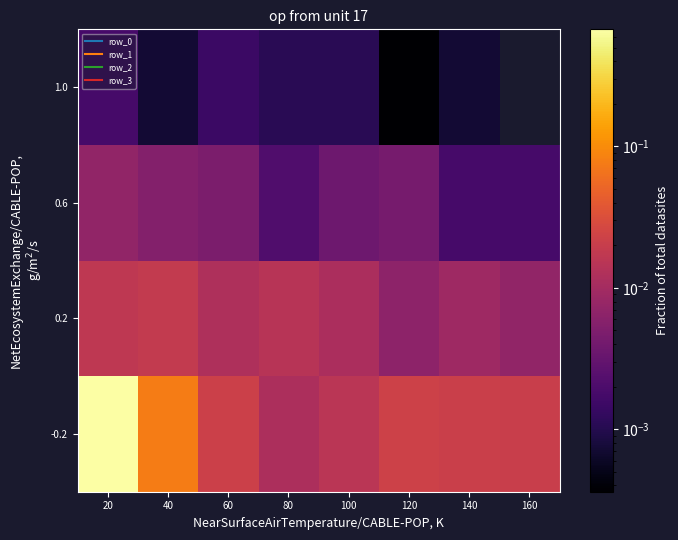

What is the greatest value displayed?

0.7